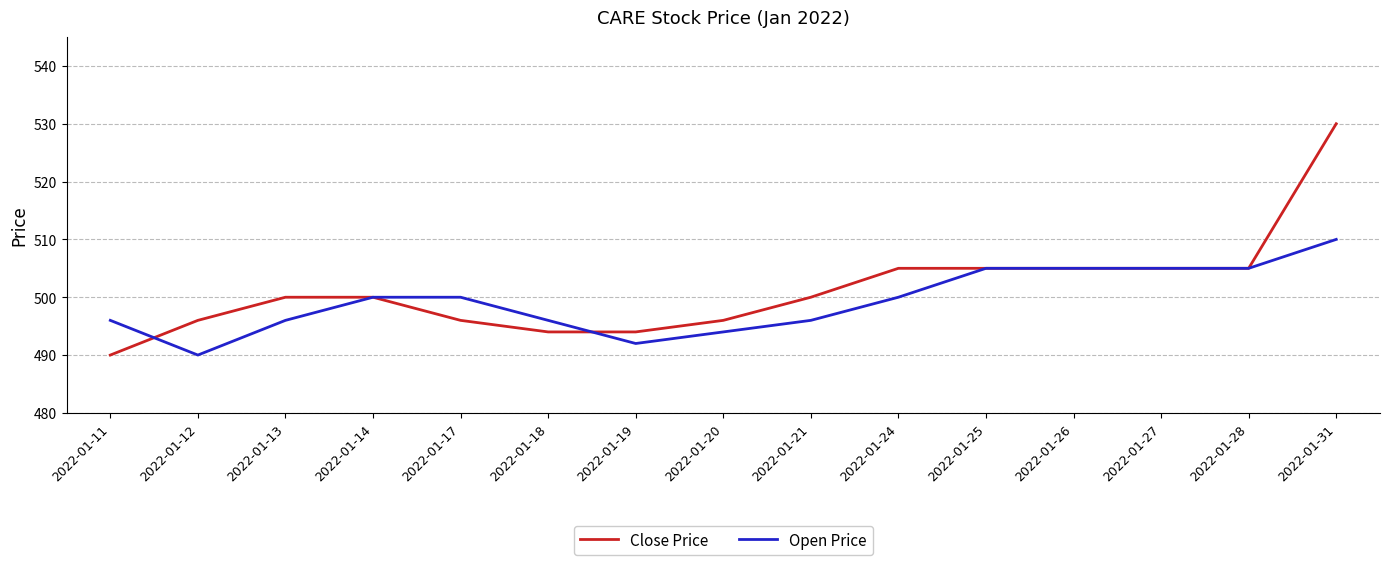

Count the Open Price values in the range 496 to 505.

11